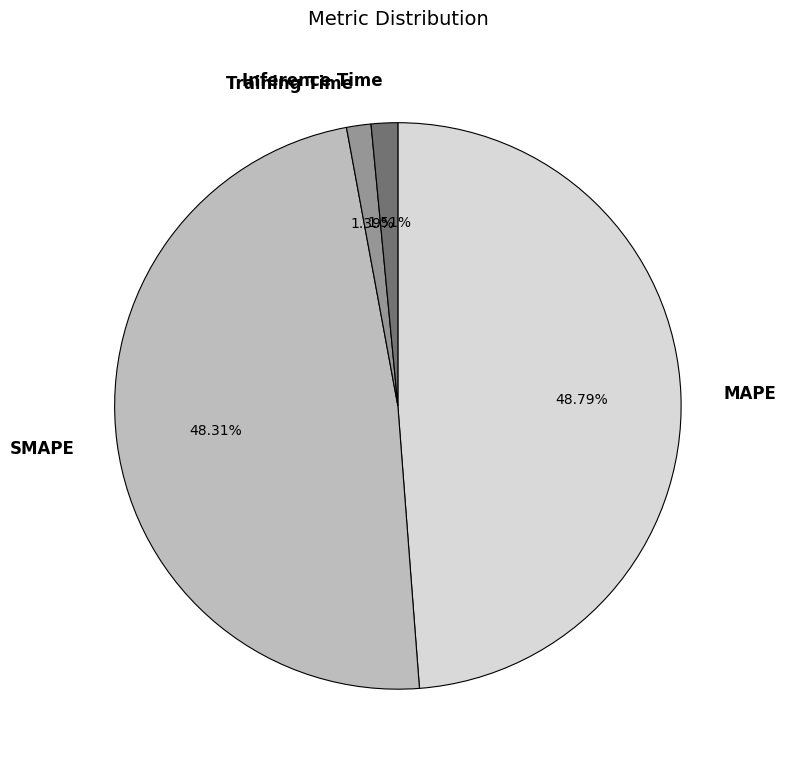

How many slices are in this pie chart?

4